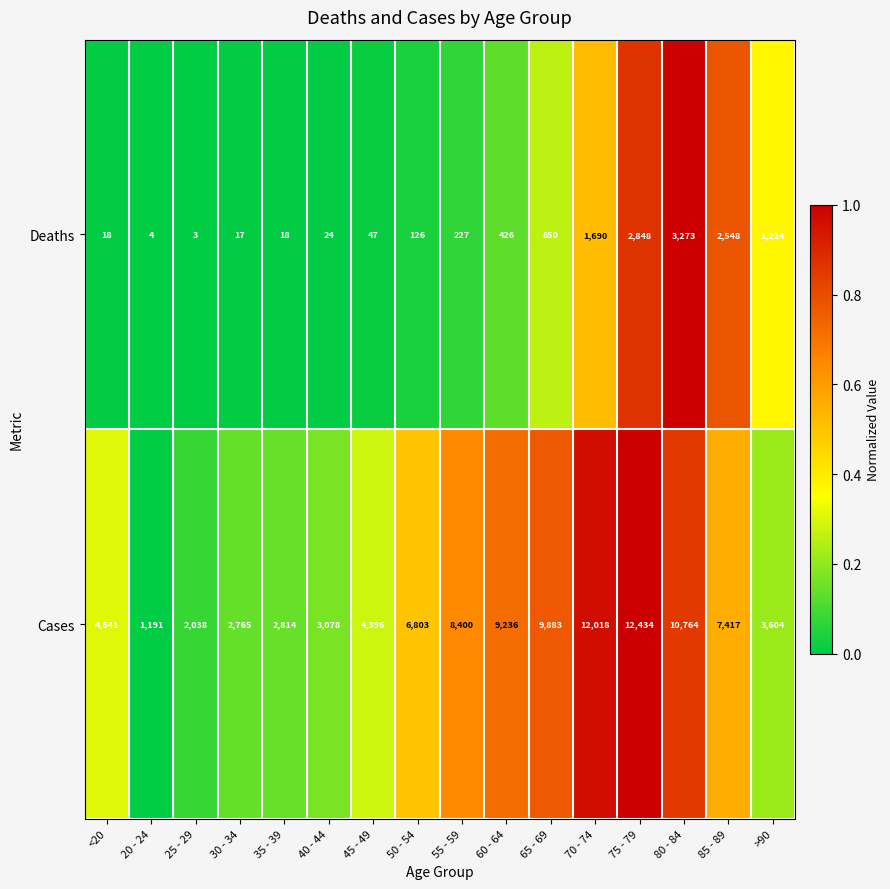

Which series changed the most between 20 - 24 and 45 - 49?

Cases